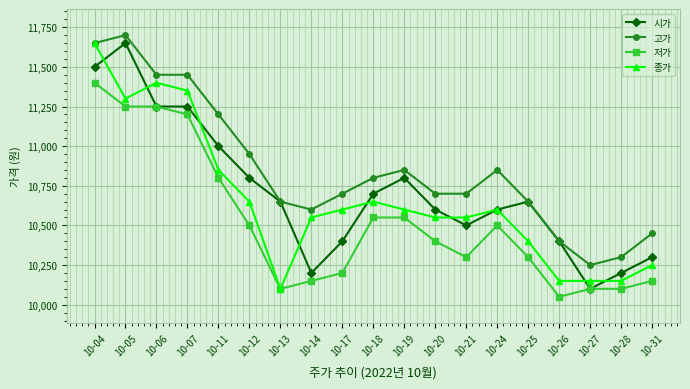

At which category is the sum across all series the highest?

10-04